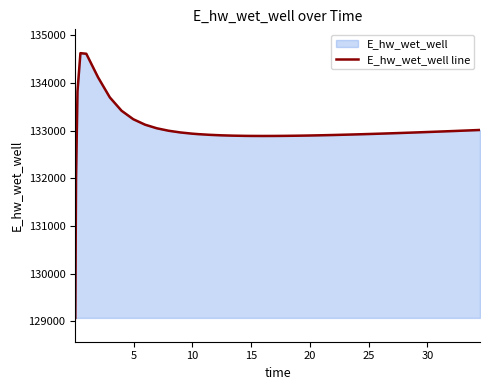

How many lines are shown in the chart?

1